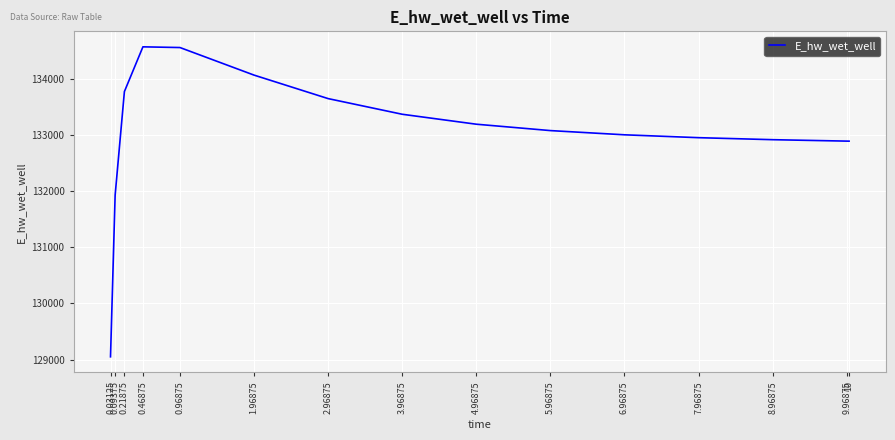

Approximately how many times larger is the value at 8.96875 compared to 9.96875?

1.0